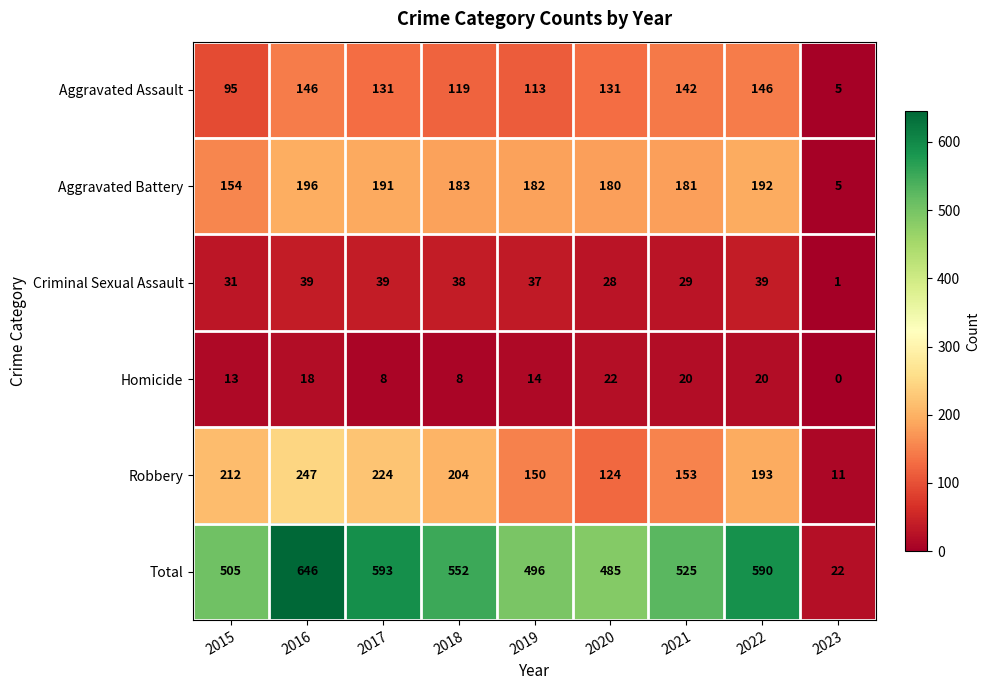

What is the difference between the Homicide values at 2020 and 2015?

9